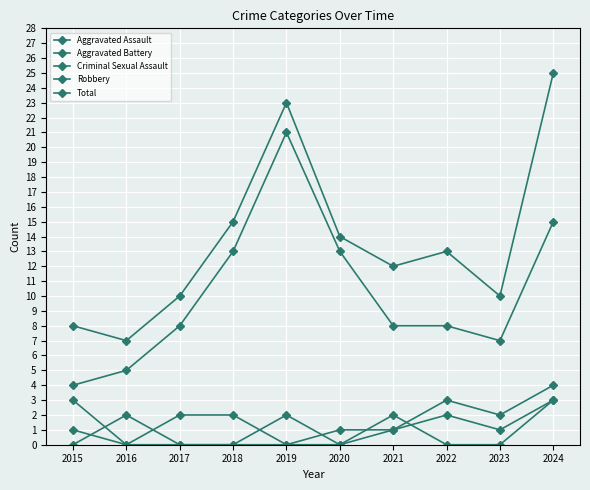

True or false: Total and Aggravated Assault cross at least once.

False